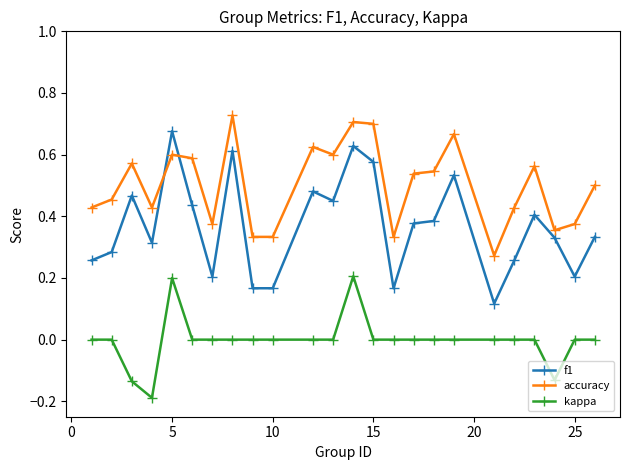

Which series has the largest range (max minus min)?

f1